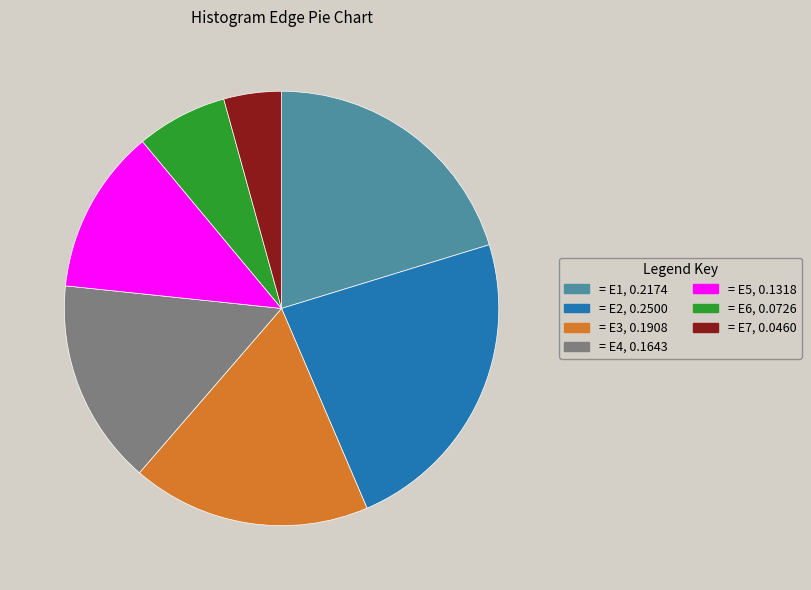

Does any single category account for the majority?

No